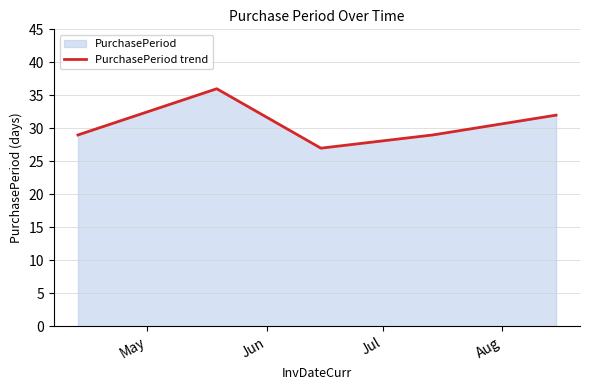

How many lines are shown in the chart?

1